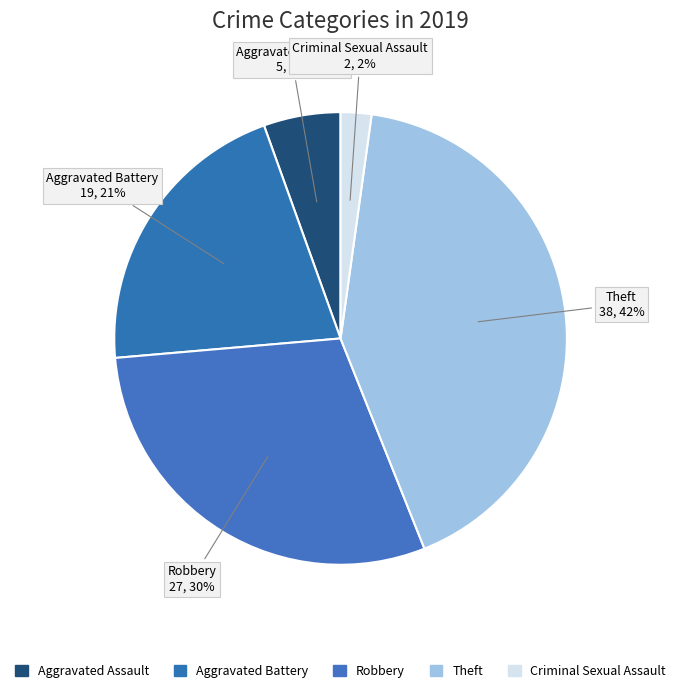

Count the number of slices in the pie.

5